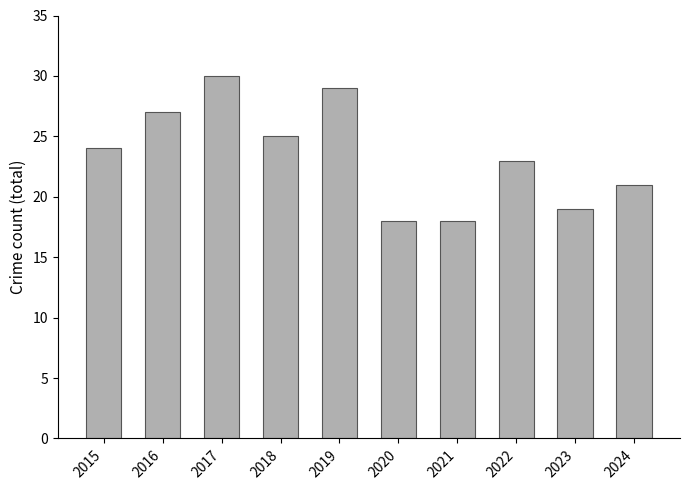

What is the value of the 8th bar from the left?

23